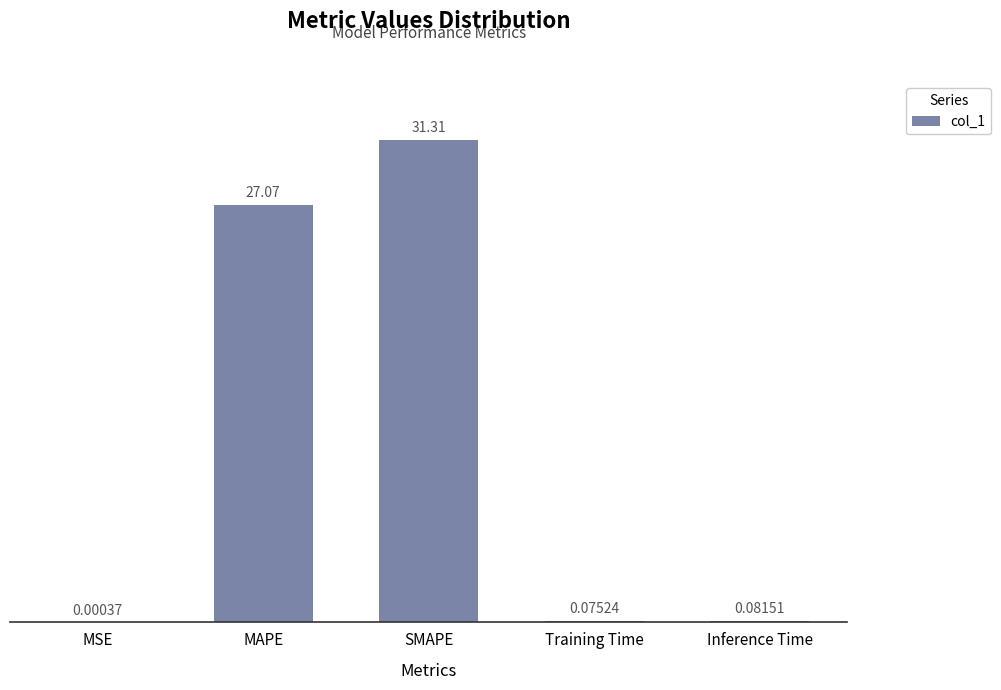

What is the sum of all values?

58.5